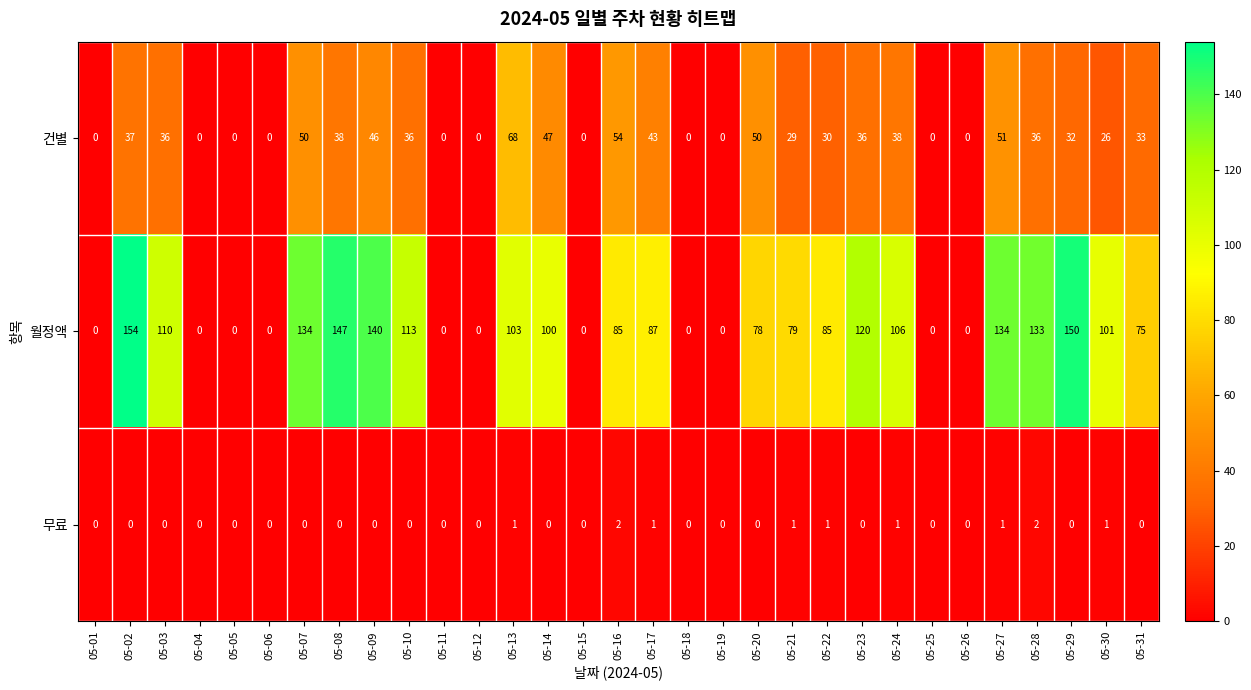

At which label does 건별 first exceed 33?

05-02